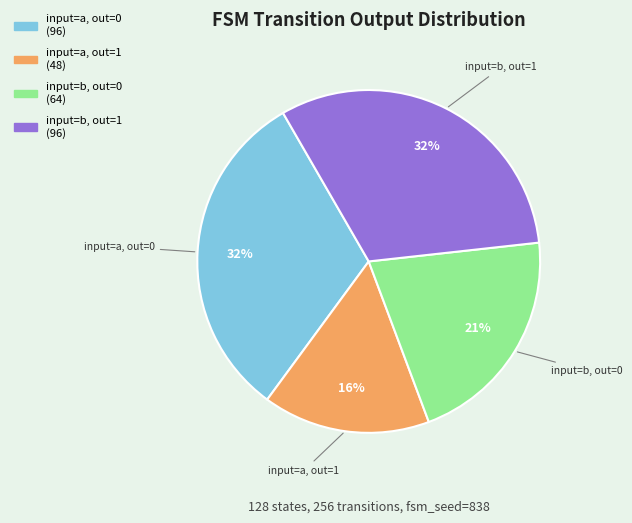

To the nearest percent, what is the difference between the largest and smallest slice percentages?

16%